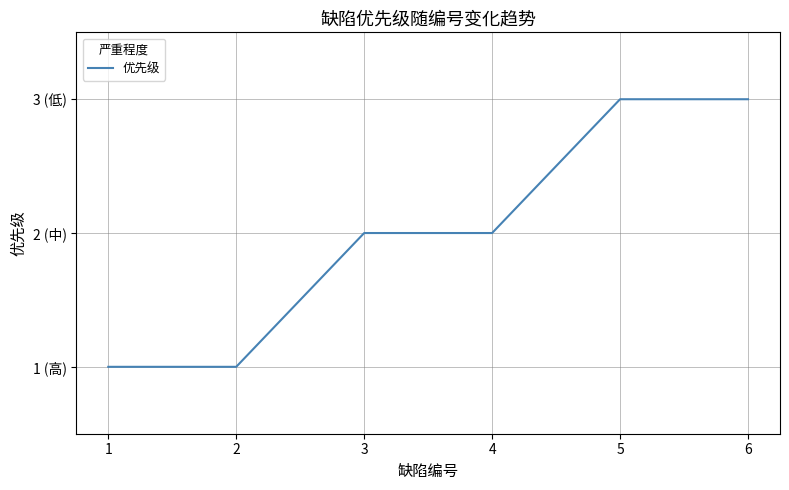

What is the change in value from 2 to 4?

+1